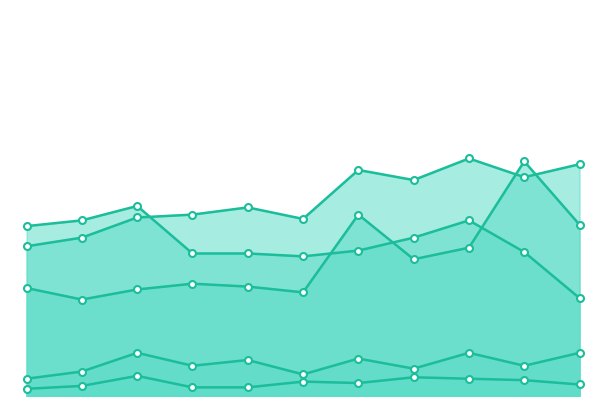

Does the chart display data point markers on the line(s)?

Yes